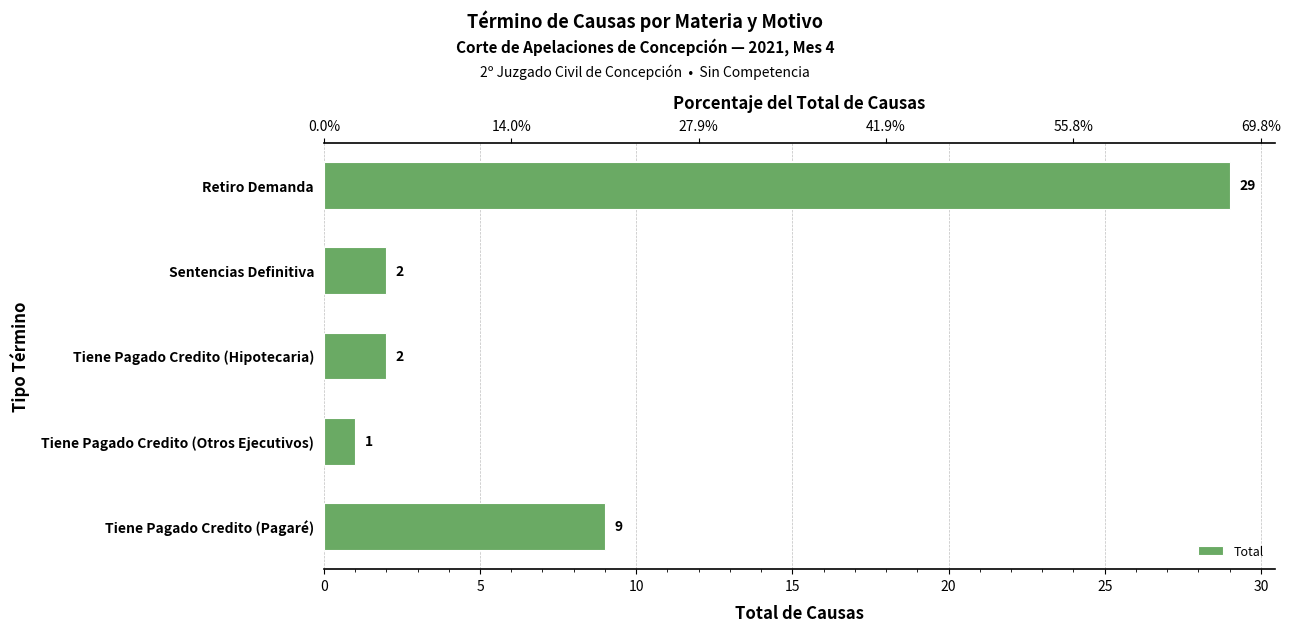

Approximately how many times larger is the value at Tiene Pagado Credito (Otros Ejecutivos) compared to Tiene Pagado Credito (Hipotecaria)?

0.5